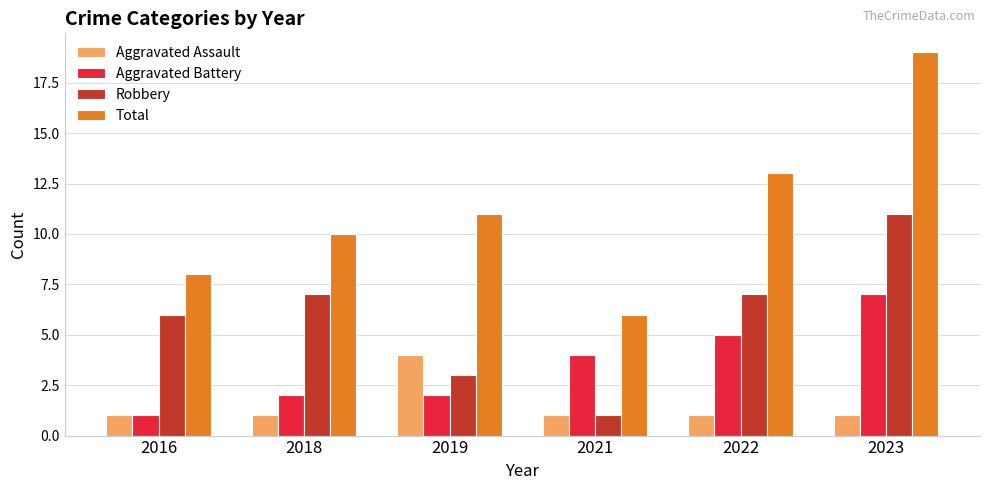

What is the maximum value for Aggravated Battery?

7